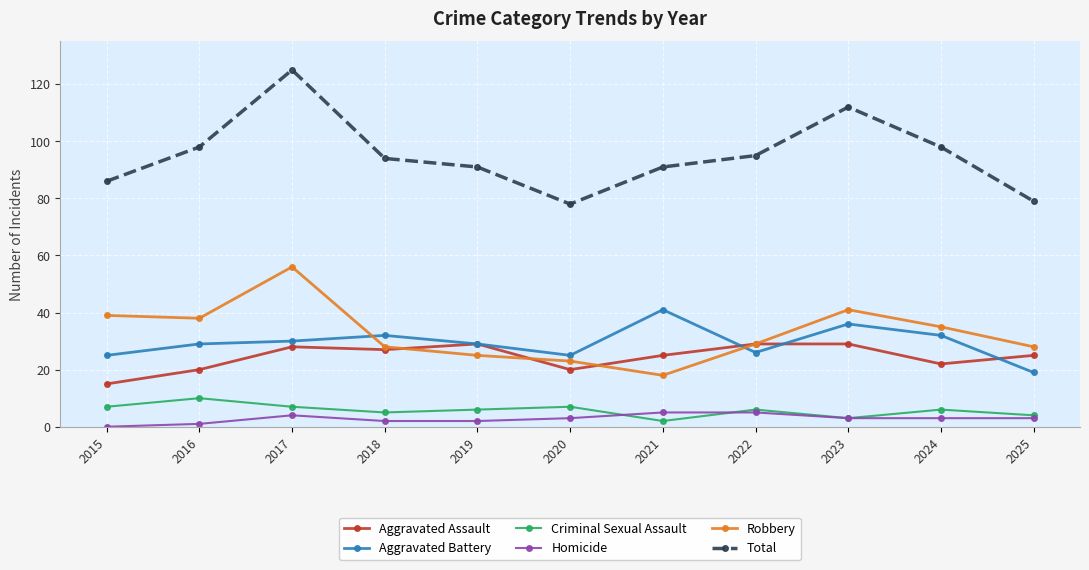

Reading left to right, extract all data points from this chart.

Aggravated Assault: 2015=15	2016=20	2017=28	2018=27	2019=29	2020=20	2021=25	2022=29	2023=29	2024=22	2025=25
Aggravated Battery: 2015=25	2016=29	2017=30	2018=32	2019=29	2020=25	2021=41	2022=26	2023=36	2024=32	2025=19
Criminal Sexual Assault: 2015=7	2016=10	2017=7	2018=5	2019=6	2020=7	2021=2	2022=6	2023=3	2024=6	2025=4
Homicide: 2015=0	2016=1	2017=4	2018=2	2019=2	2020=3	2021=5	2022=5	2023=3	2024=3	2025=3
Robbery: 2015=39	2016=38	2017=56	2018=28	2019=25	2020=23	2021=18	2022=29	2023=41	2024=35	2025=28
Total: 2015=86	2016=98	2017=125	2018=94	2019=91	2020=78	2021=91	2022=95	2023=112	2024=98	2025=79